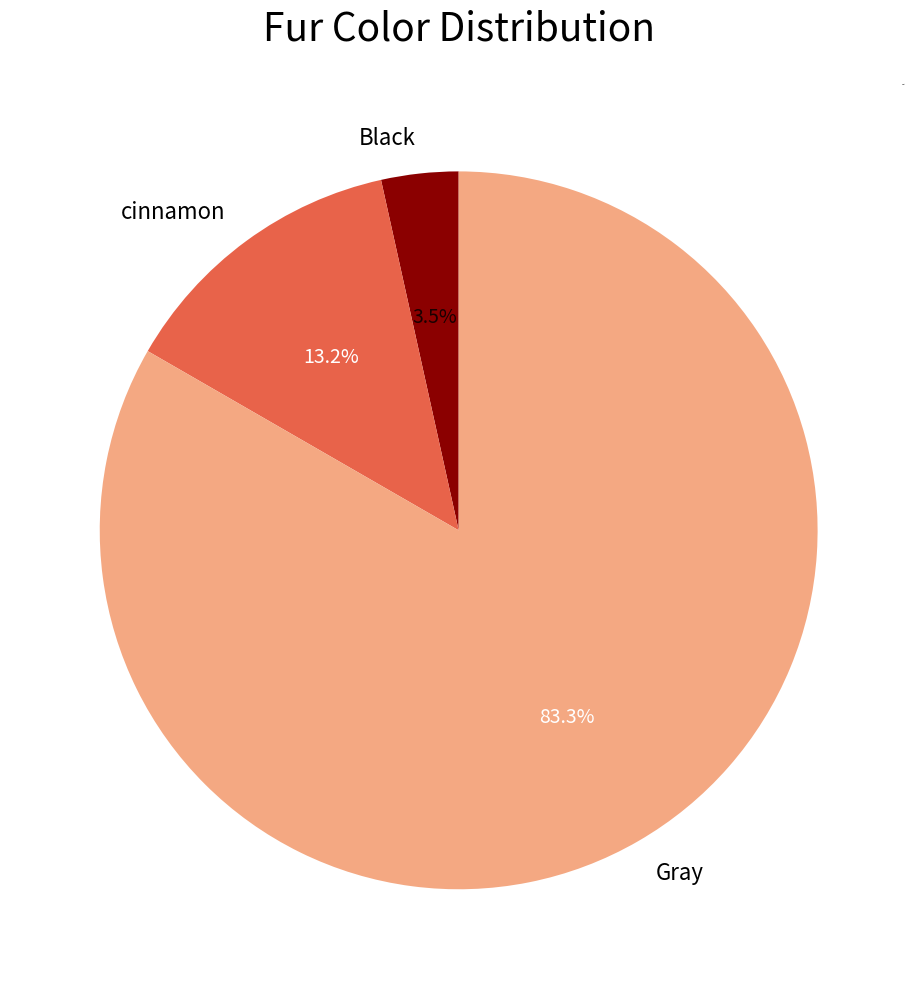

To the nearest percent, what is the combined percentage of Black and Gray?

87%